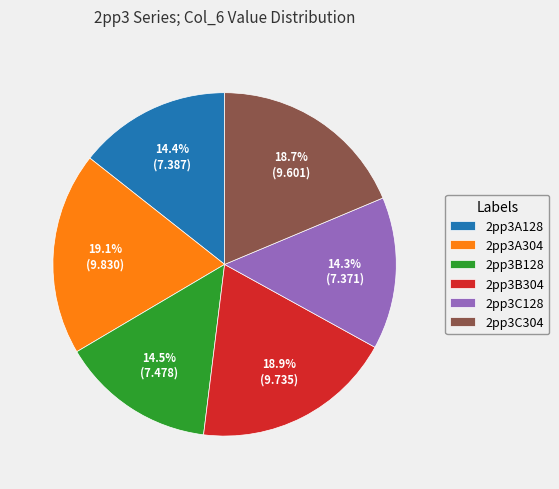

Do 2pp3C304 and 2pp3A304 together represent more than half of the pie?

No